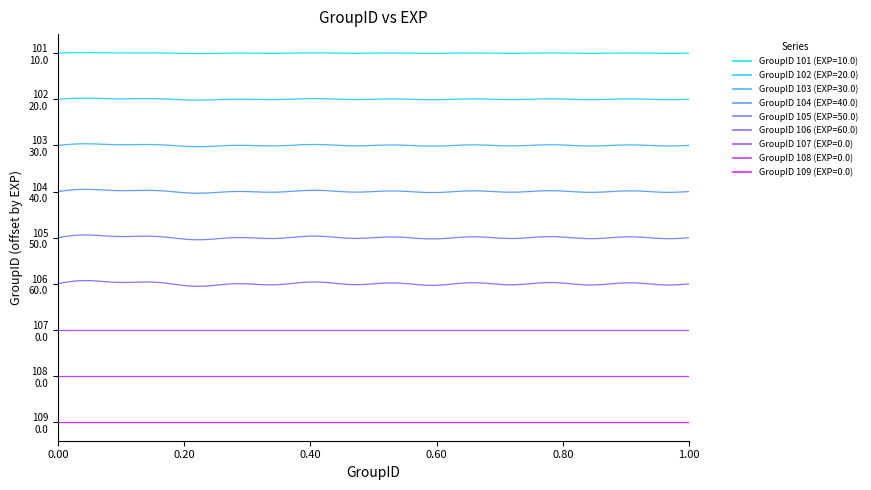

Does the chart have visible grid lines?

No